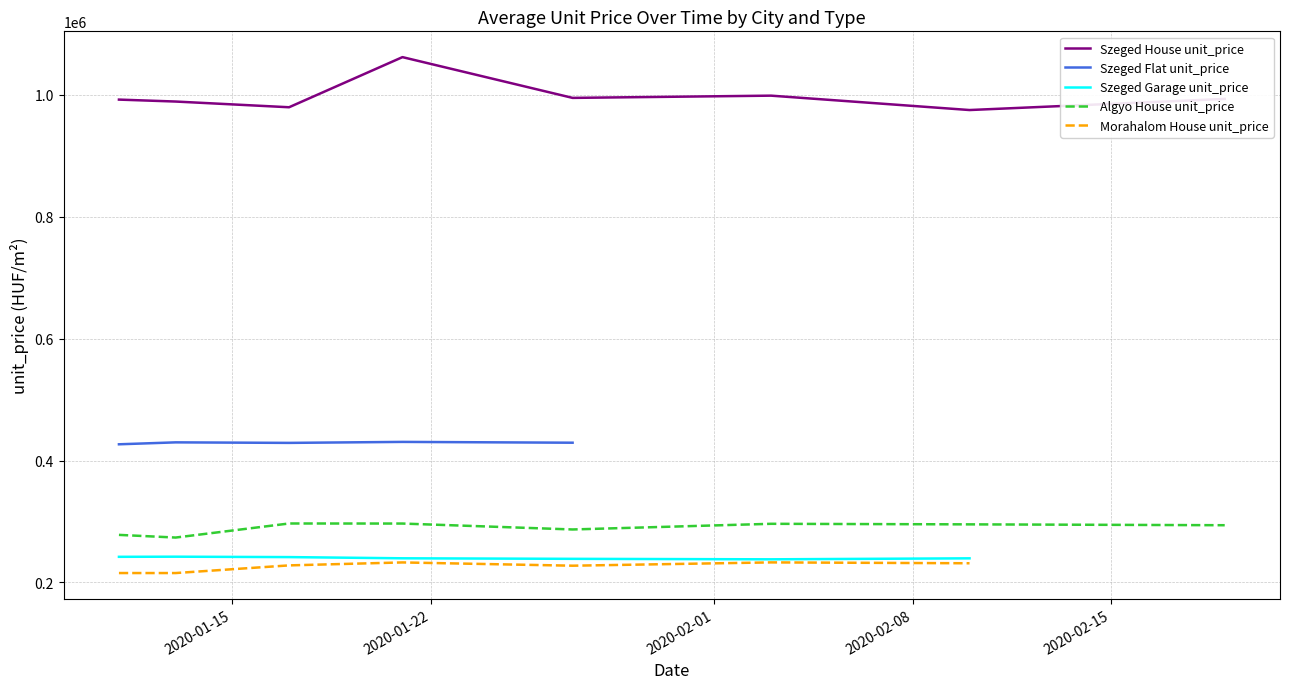

What is the sum of the Morahalom House unit_price values at 2020-01-13 and 2020-01-27?

442987.8